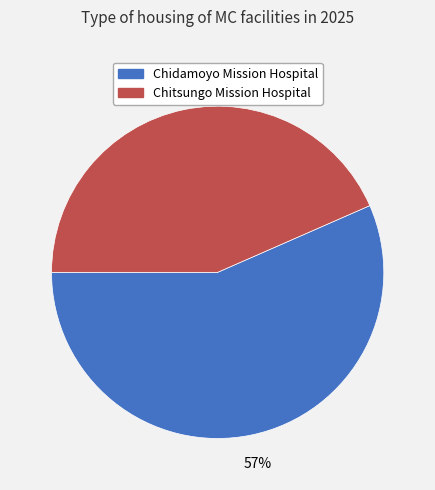

What is the ratio of the value at Chidamoyo Mission Hospital to the value at Chitsungo Mission Hospital?

1.3